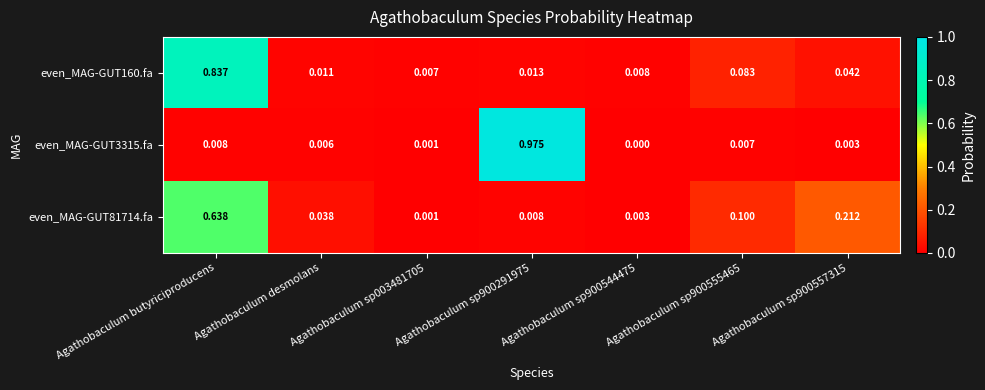

Rank the series at Agathobaculum sp900544475 from lowest to highest value.

even_MAG-GUT3315.fa, even_MAG-GUT81714.fa, even_MAG-GUT160.fa